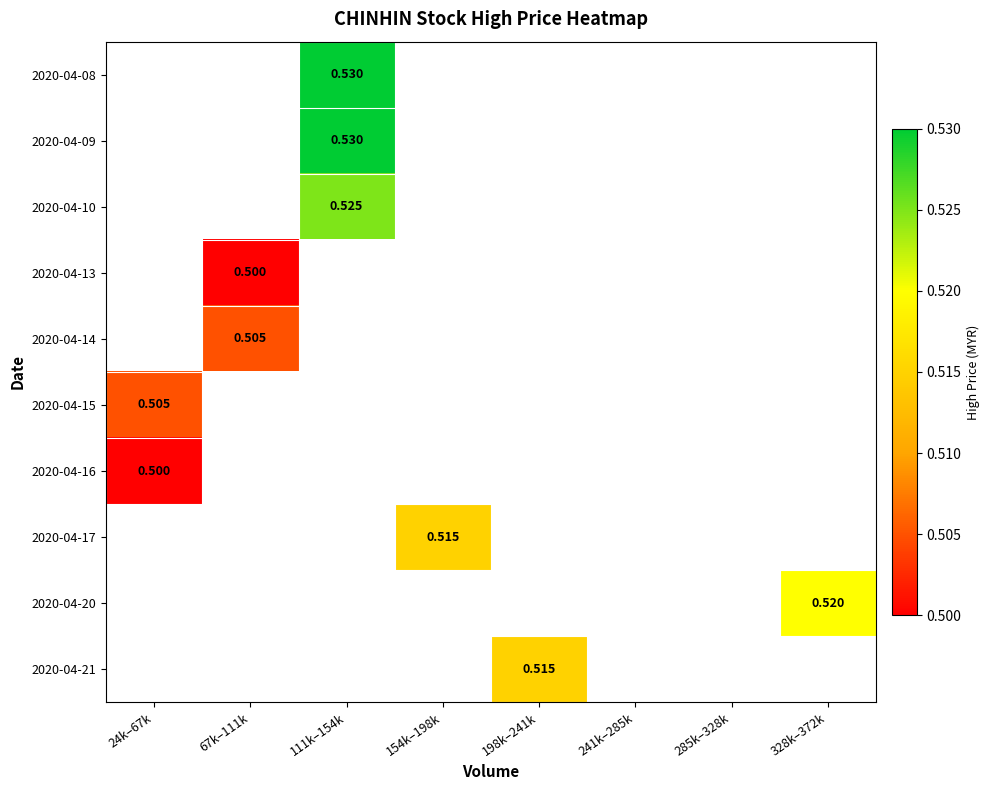

The 2020-04-14 series shows 0.3 at 67k–111k. True or false?

False